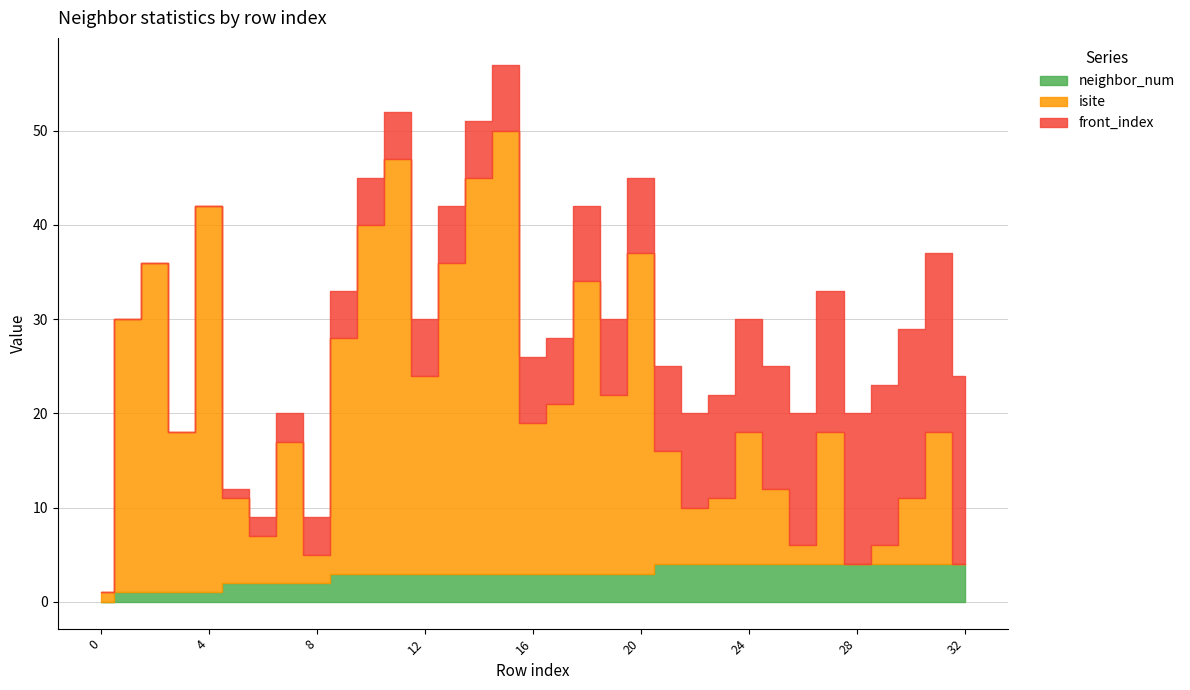

What is the total value across all series at 1?

30